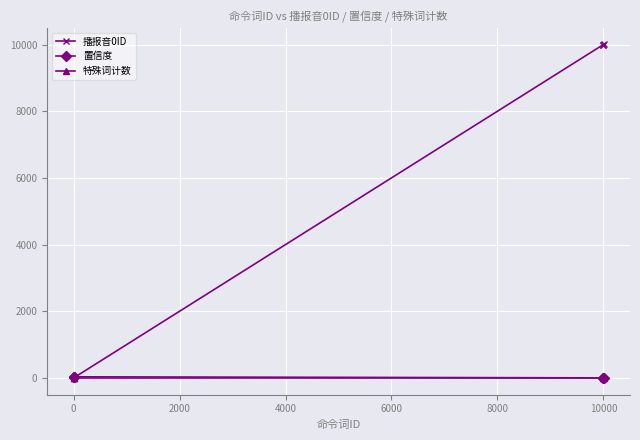

Which series has the largest range (max minus min)?

播报音0ID